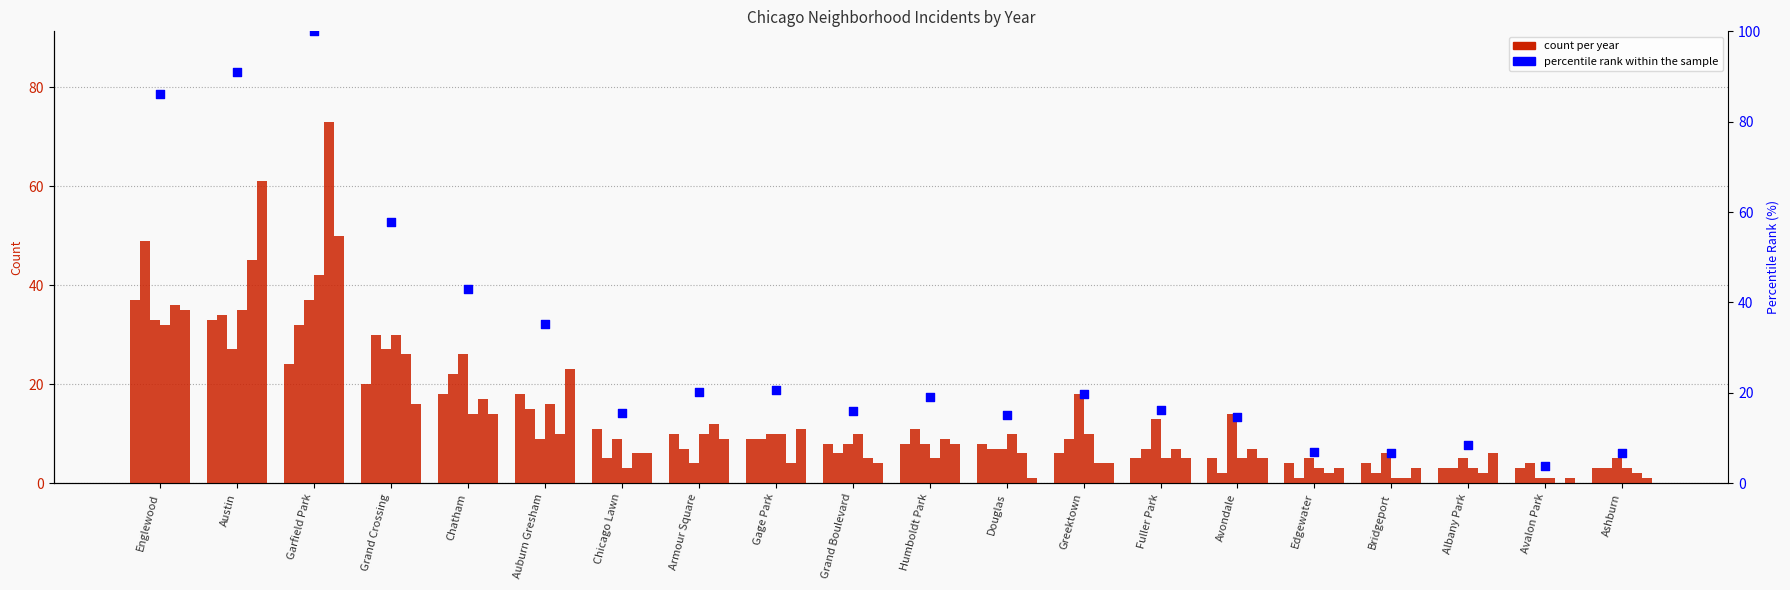

What is the change in value from Austin to Ashburn?

-84.5